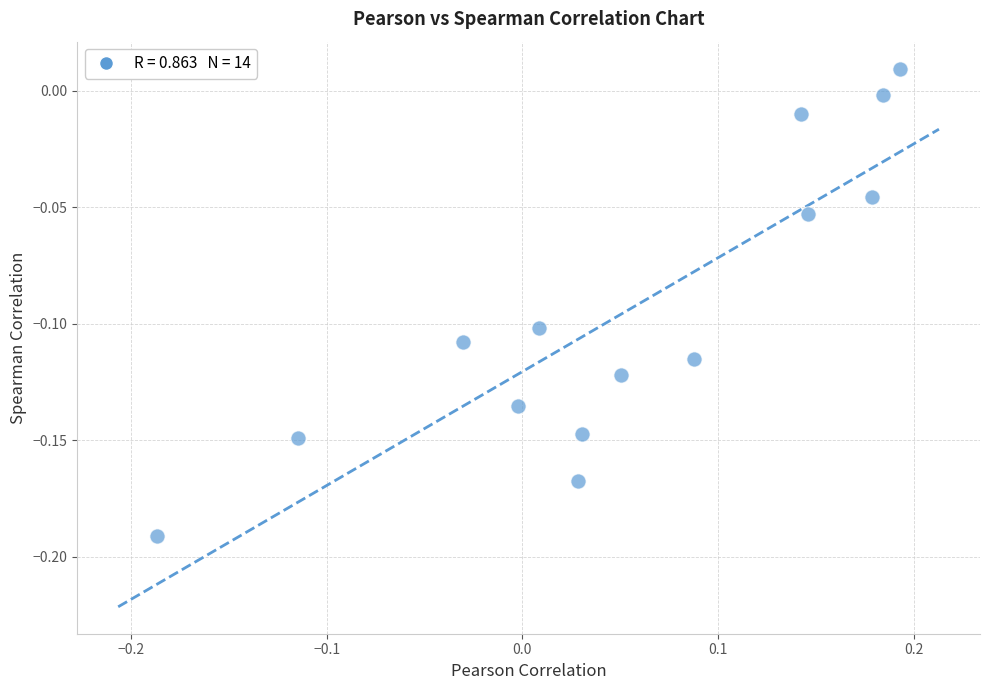

What is the range of X values (max minus min)?

0.4